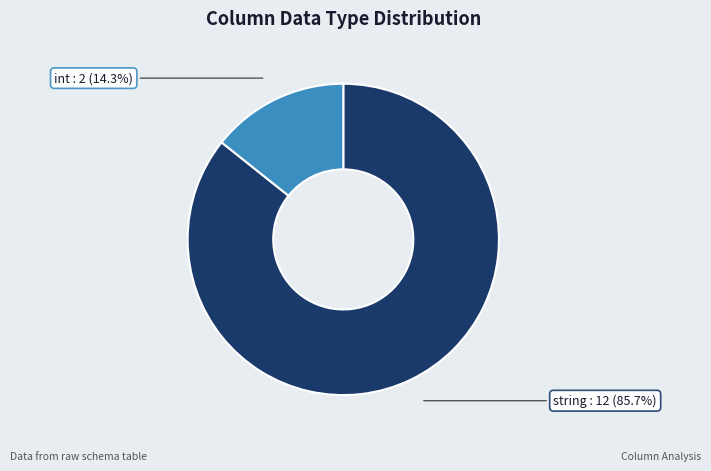

To the nearest percent, what is the difference between the int and string slice percentages?

71%